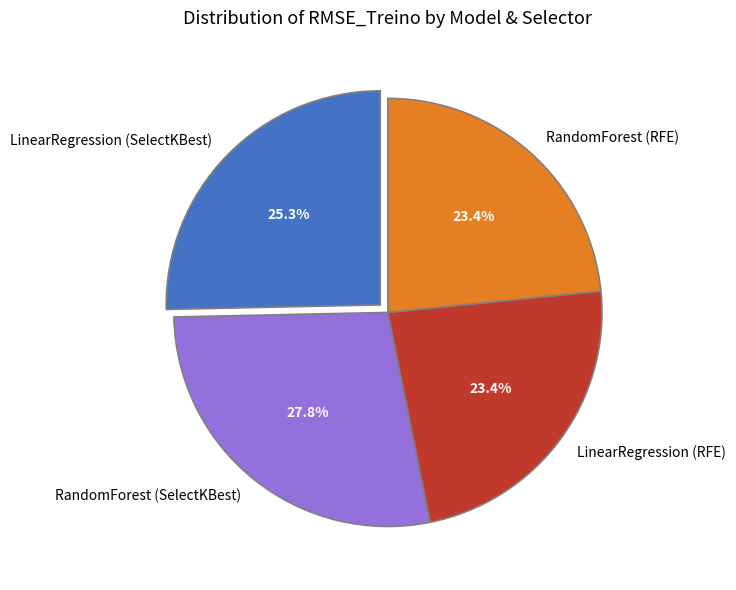

Is there a majority slice in this chart?

No